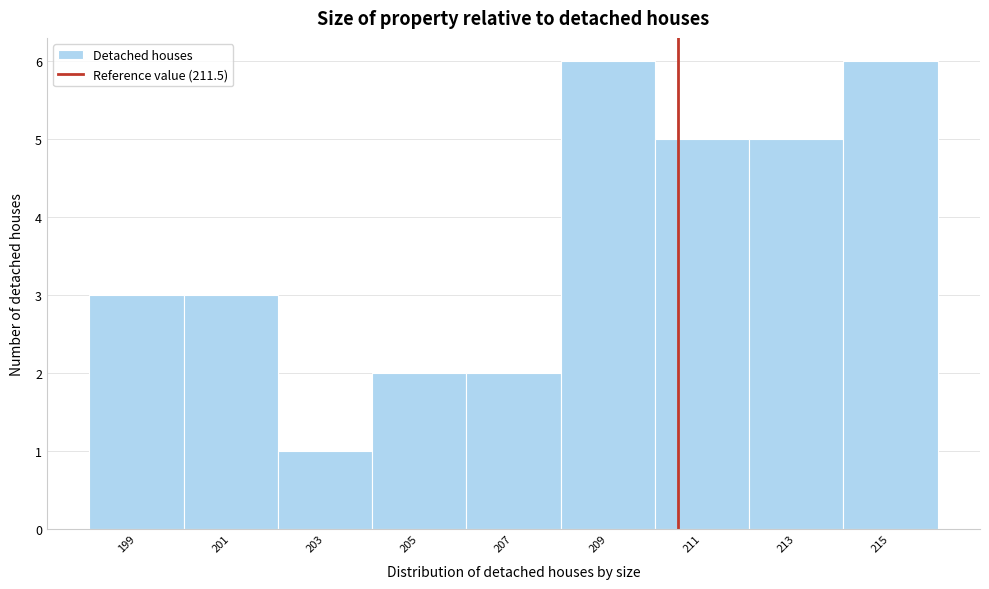

Reading left to right, transcribe all the data shown in this chart.

3	3	1	2	2	6	5	5	6